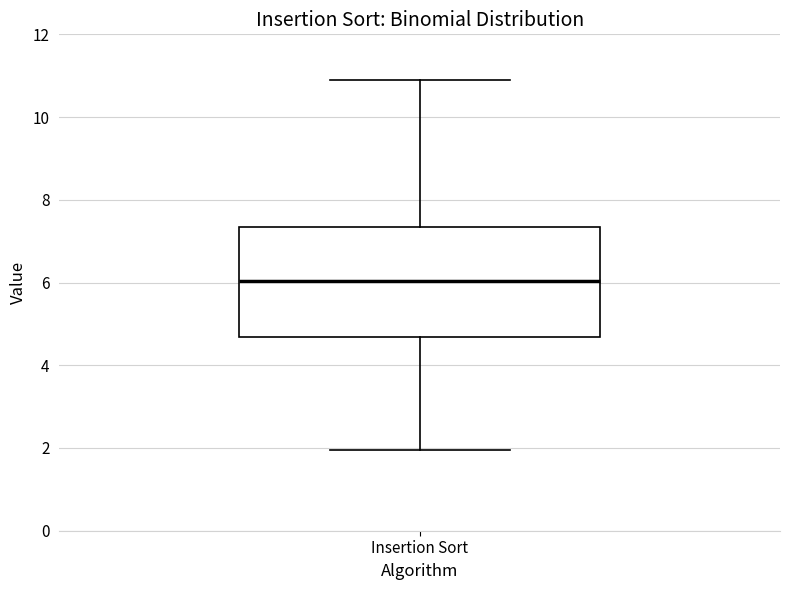

Read this box plot against the y-axis: the position of the median line, the range covered by the box, and the ends of both whiskers. The values are not printed on the chart, so give them approximately, as read against the axis.

median 6.0, box 4.6 to 7.4, whiskers 2.0 to 11.0